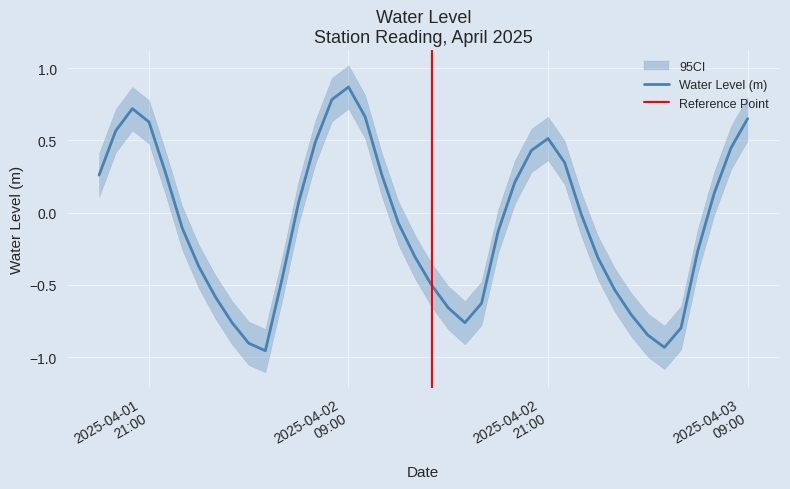

How many positive values are there?

18